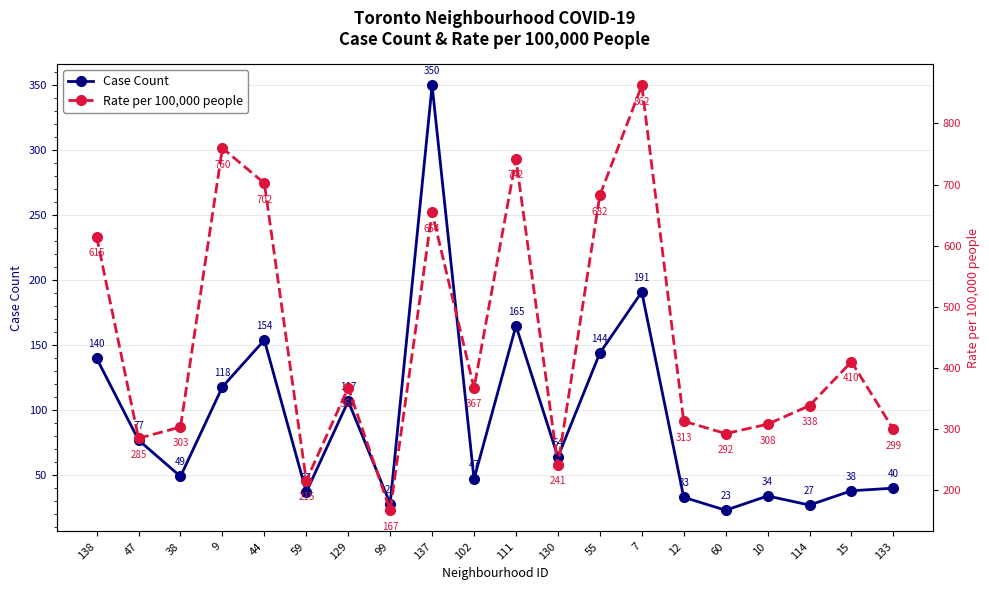

How many lines are shown in the chart?

2